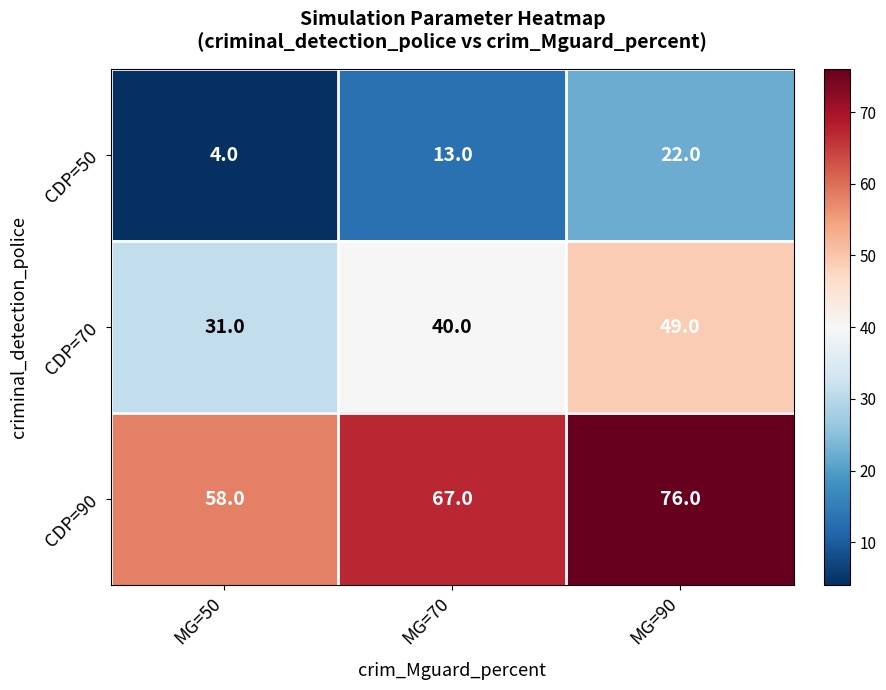

What is the sum of the CDP=50 values at MG=90 and MG=70?

35